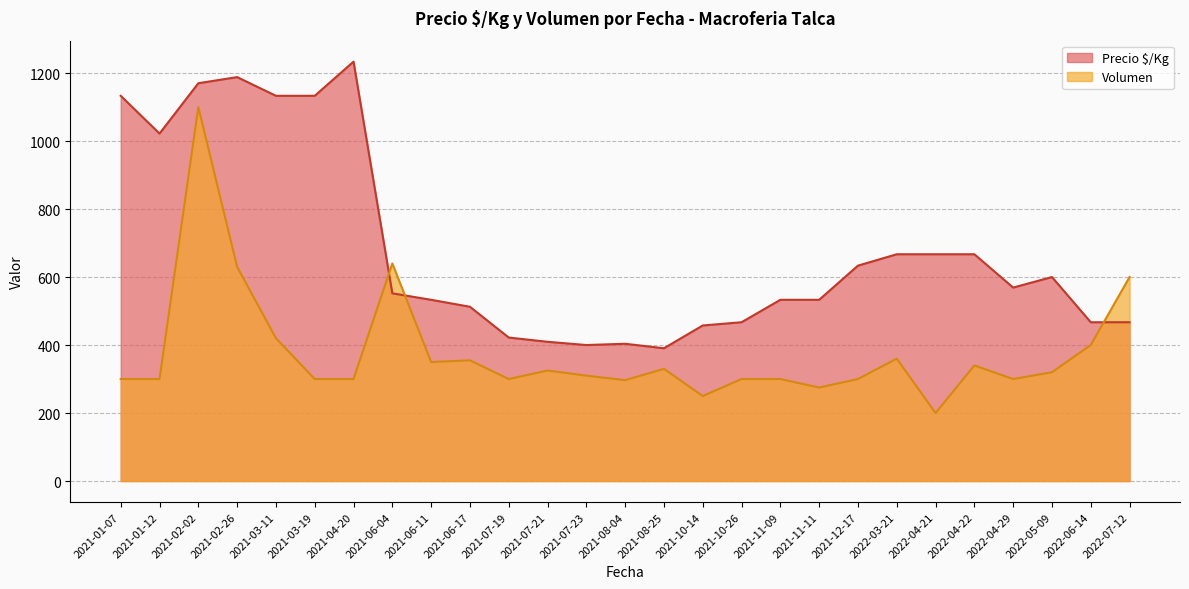

Which category has the highest value across all series?

2021-04-20